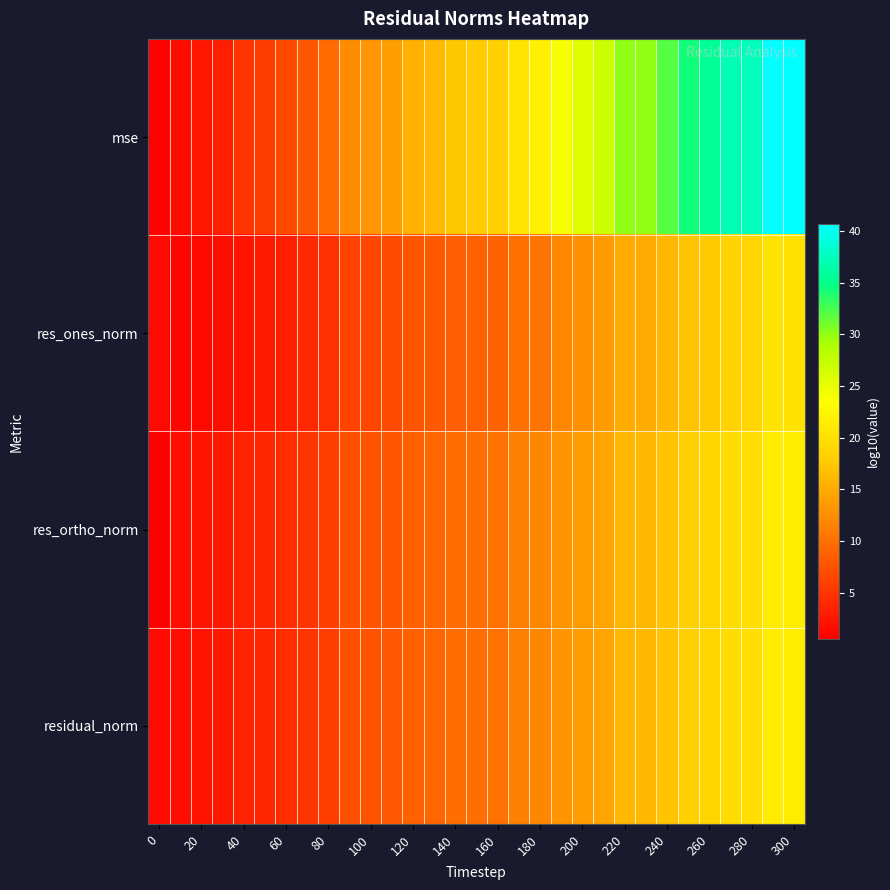

Reading right to left, extract all data points from this chart.

mse: 40.7	40.6	37.4	37.0	35.5	34.3	32.0	30.0	30.0	26.9	25.6	24.0	21.8	20.5	18.2	17.8	17.4	16.2	15.5	13.9	13.1	12.4	9.6	8.0	6.8	5.7	5.0	3.2	2.4	1.5	0.8
res_ones_norm: 20.3	20.3	18.7	18.5	17.7	17.1	16.0	15.0	15.0	13.6	12.8	12.0	10.4	10.1	8.9	8.8	8.7	8.1	7.7	7.0	6.6	6.2	4.8	4.0	3.2	2.9	2.3	1.7	1.3	1.1	1.4
res_ortho_norm: 21.4	21.4	19.7	19.6	18.8	18.2	17.0	16.1	16.1	14.5	13.8	13.1	11.9	11.3	10.2	9.9	9.7	9.2	8.8	8.0	7.6	7.2	5.8	5.0	4.5	3.9	3.5	2.7	2.2	1.8	0.6
residual_norm: 21.4	21.4	19.8	19.6	18.8	18.2	17.0	16.1	16.1	14.5	13.8	13.1	11.9	11.3	10.2	9.9	9.7	9.2	8.8	8.0	7.6	7.2	5.8	5.0	4.5	3.9	3.5	2.7	2.2	1.8	1.4